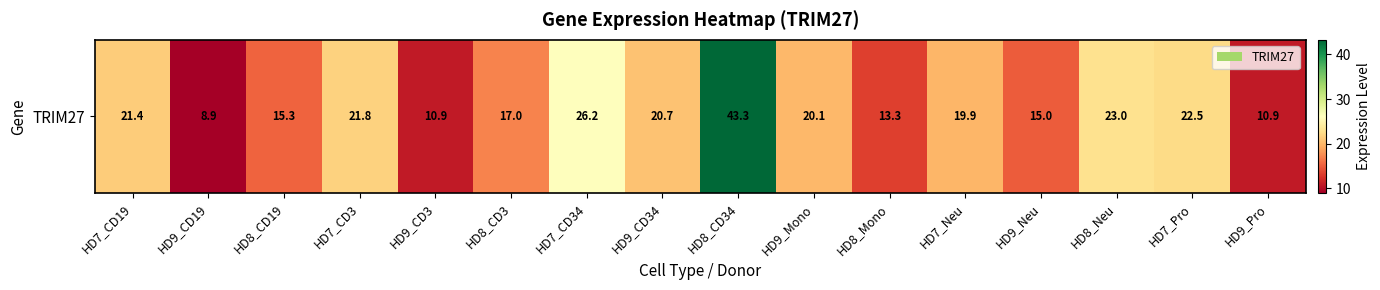

Rank the categories by value from highest to lowest.

HD8_CD34, HD7_CD34, HD8_Neu, HD7_Pro, HD7_CD3, HD7_CD19, HD9_CD34, HD9_Mono, HD7_Neu, HD8_CD3, HD8_CD19, HD9_Neu, HD8_Mono, HD9_CD3, HD9_Pro, HD9_CD19